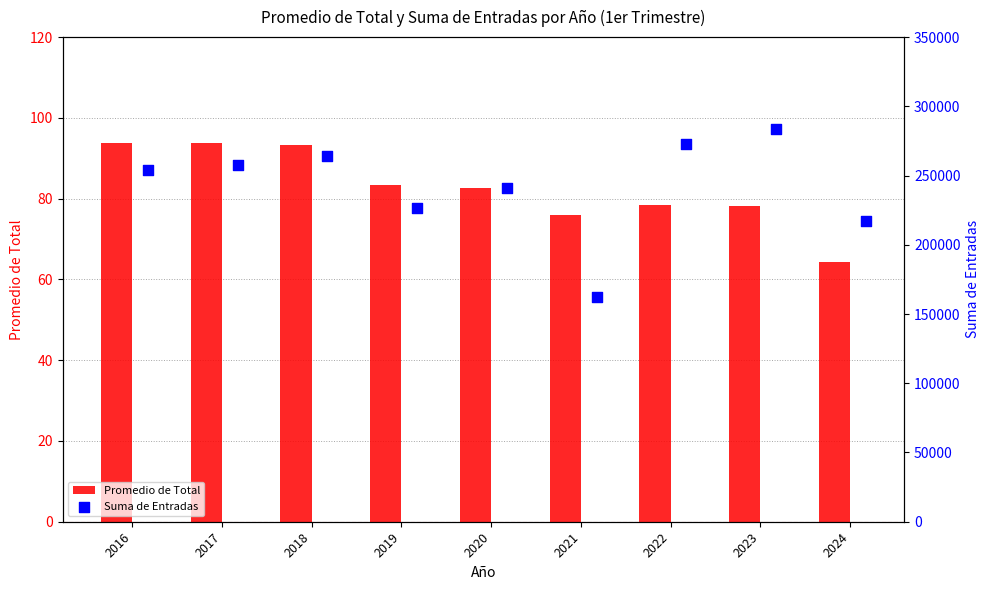

Which series reaches the maximum Y coordinate?

Suma de Entradas